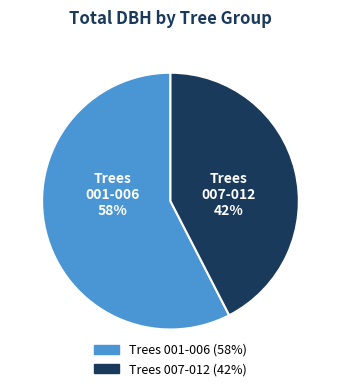

To the nearest percent, what is the average slice percentage?

50%